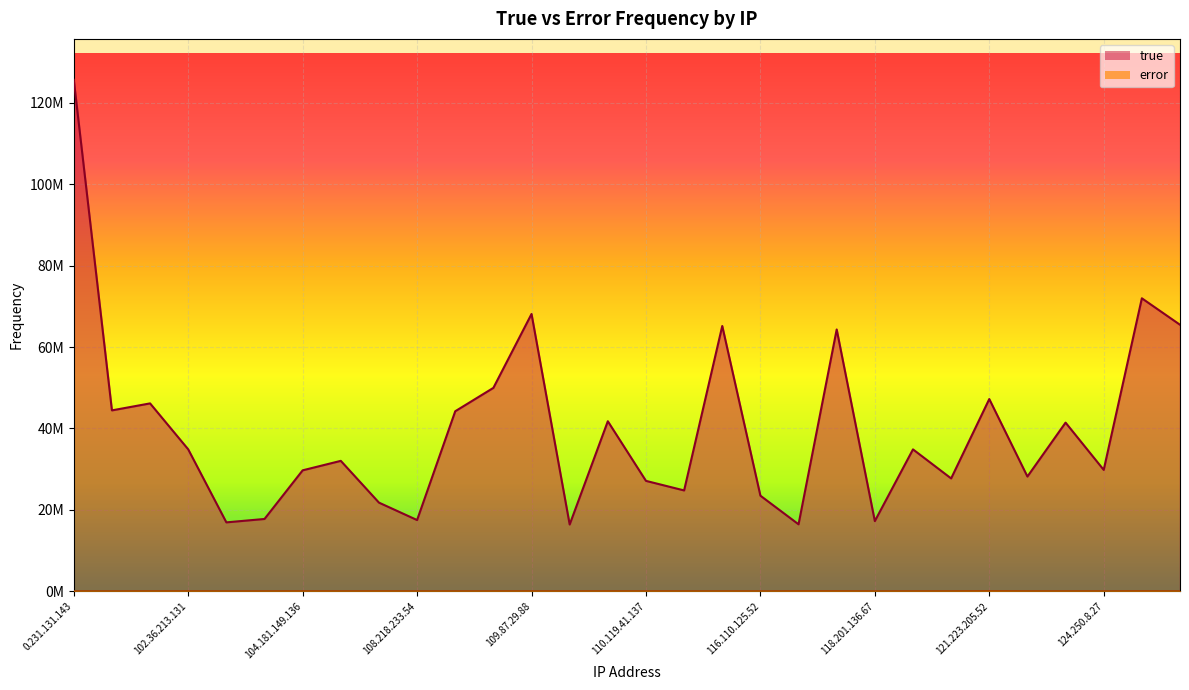

How many values in the true series exceed 34861701?

14